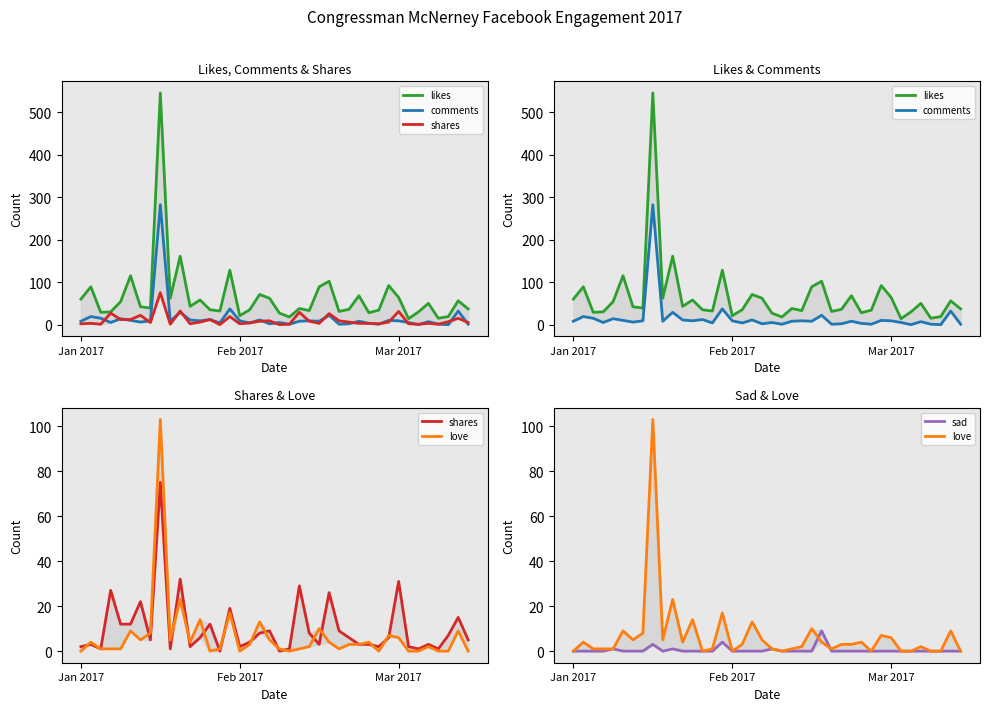

What is the difference between the comments values at 14 and 12?

5